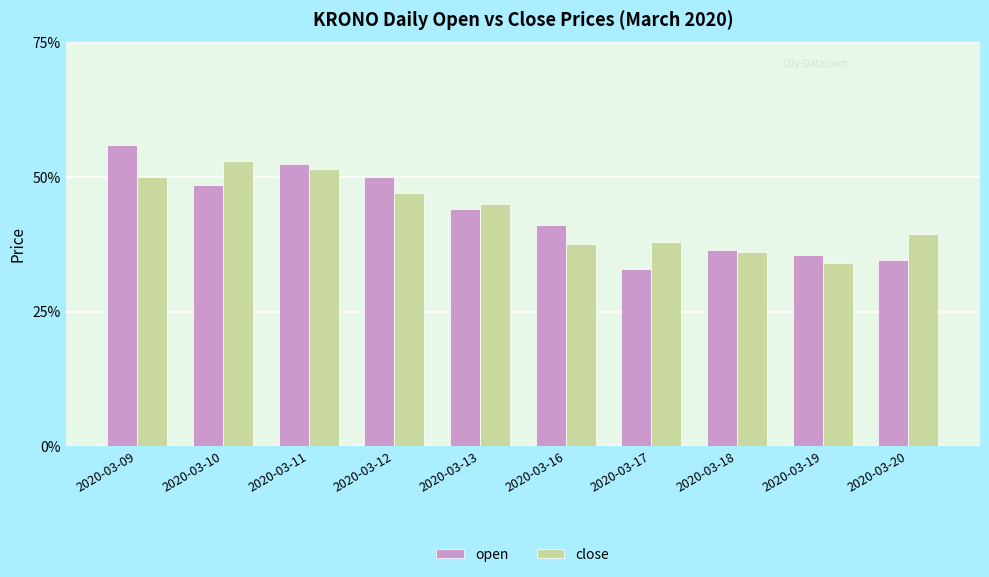

What is the greatest value displayed?

0.6